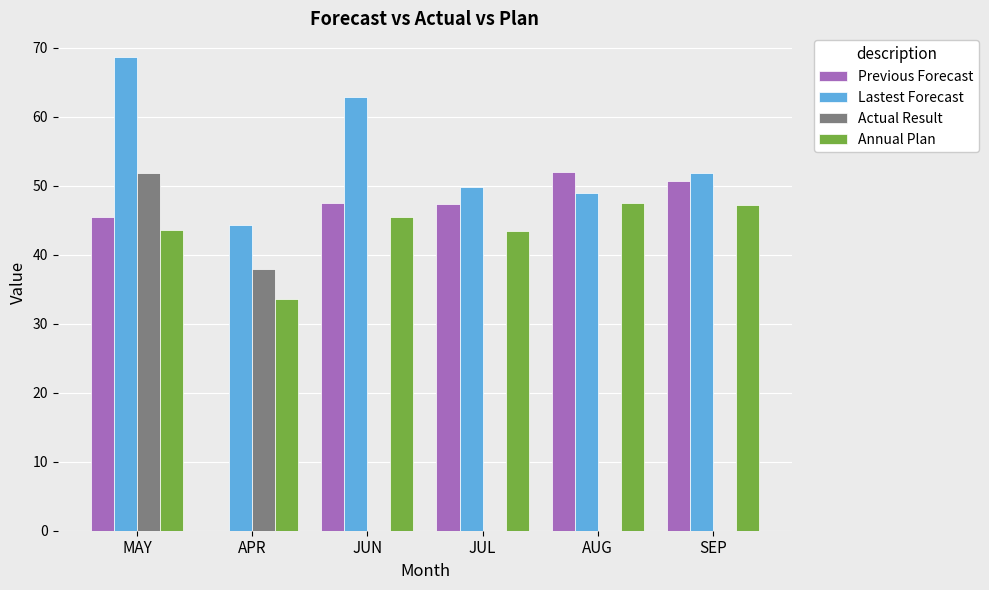

Where does the Lastest Forecast series first go above 51?

MAY